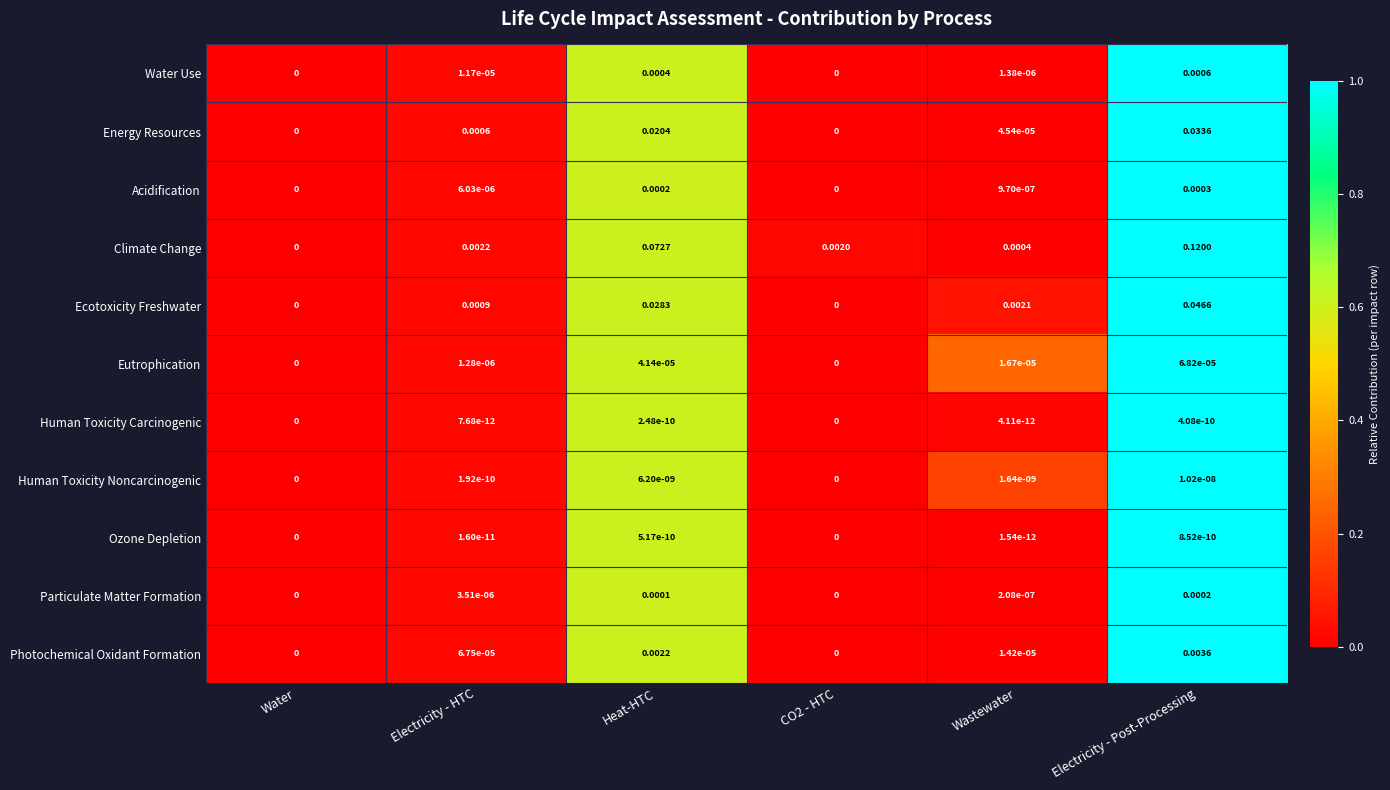

Which category has the highest value across all series?

Electricity - Post-Processing